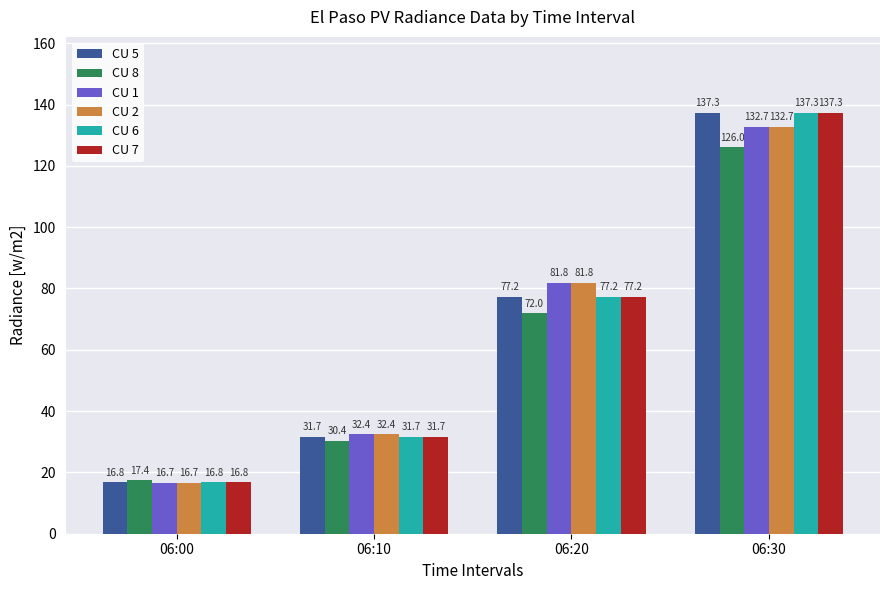

What is the value of the CU 8 bar at the 1st from the left?

17.4